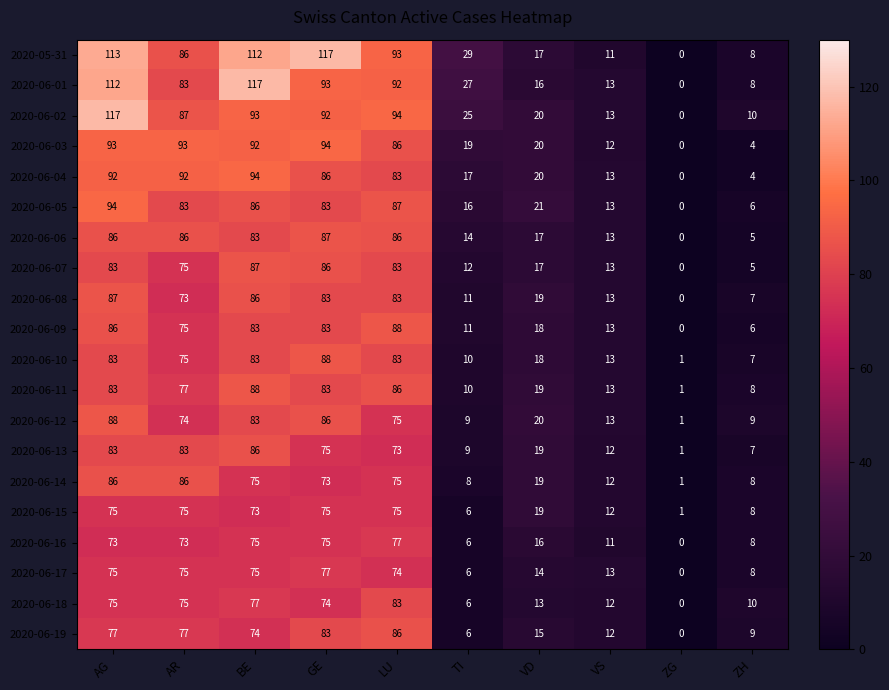

Which category has the highest value in the 2020-06-10 series?

GE